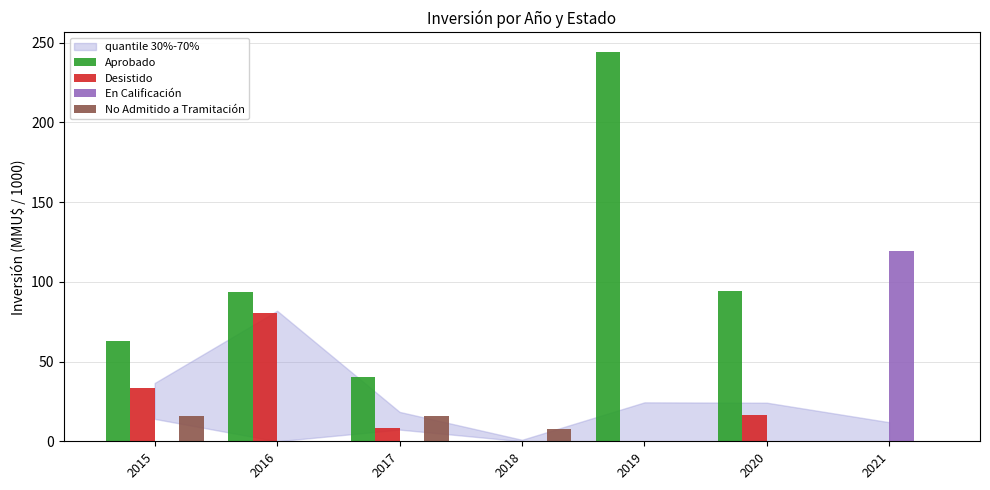

What is the sum of all No Admitido a Tramitación values?

39.6